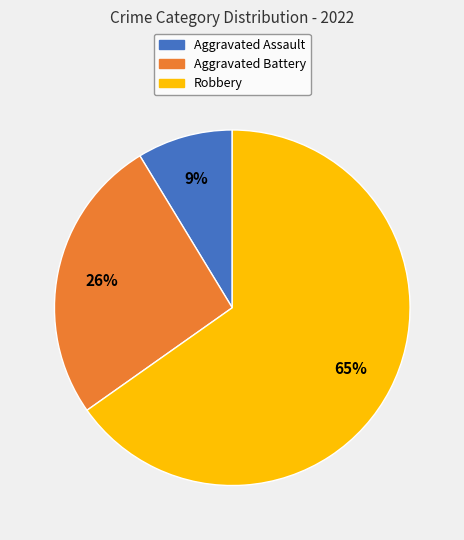

To the nearest percent, what is the difference between the Robbery and Aggravated Battery slice percentages?

39%